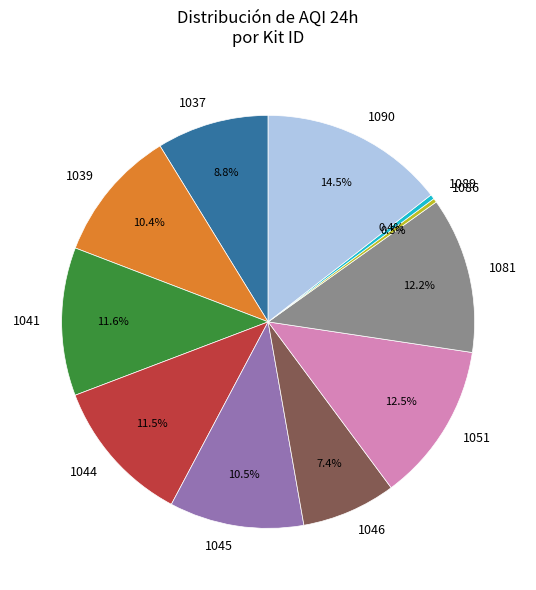

What portion of the pie excludes 1086?

99.7%